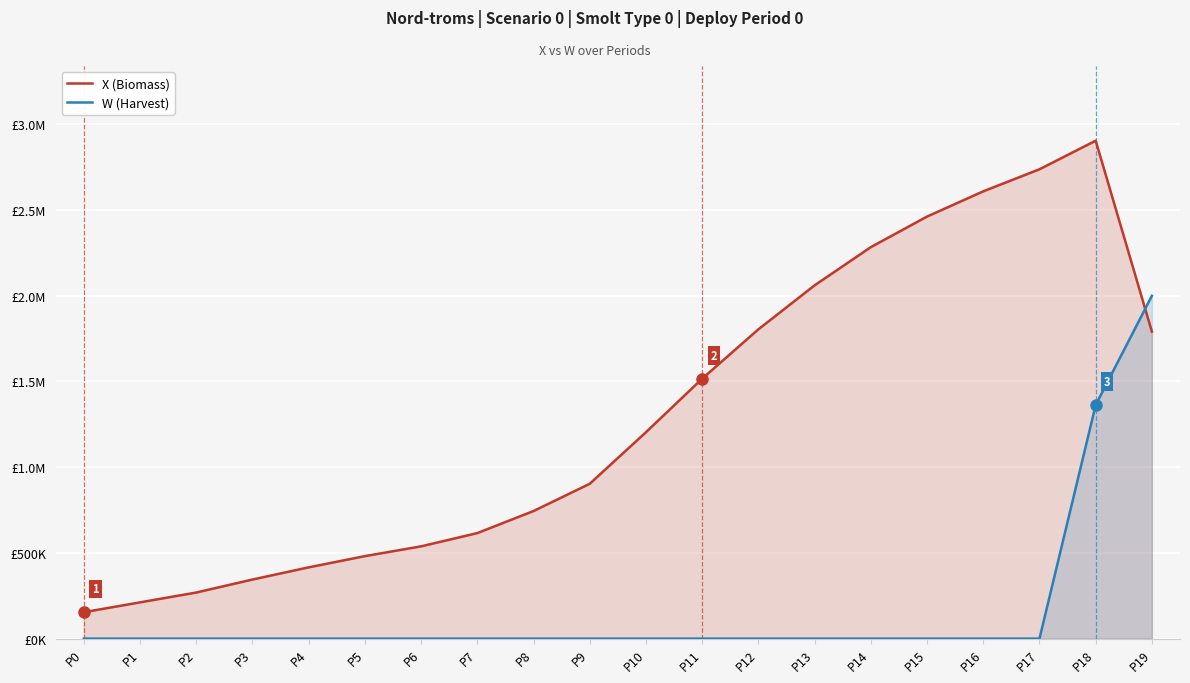

The value of W (Harvest) at P14 is 945557.7. True or false?

False